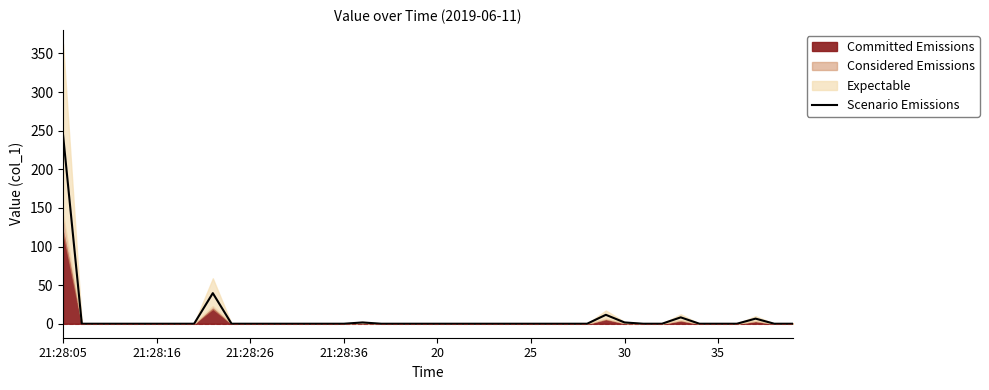

Does the chart display data point markers on the line(s)?

No